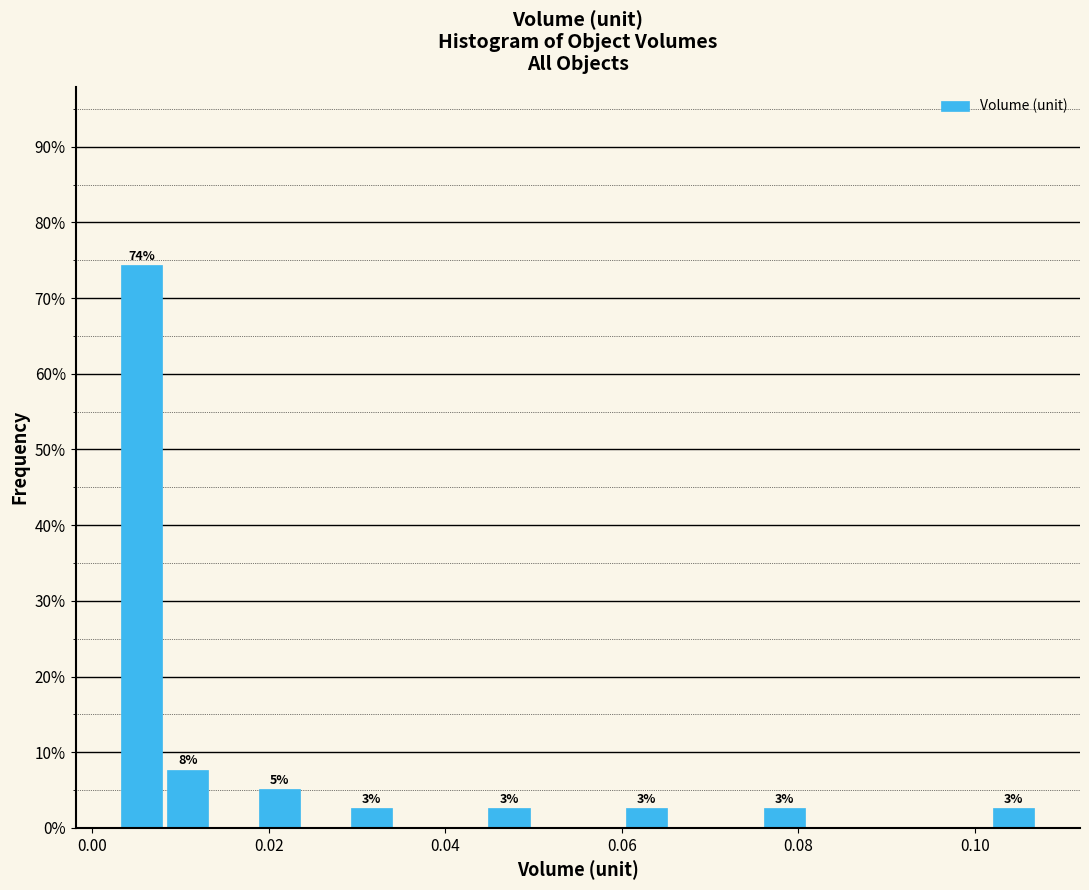

Around what value on the x-axis is the tallest bar? Give the approximate position of its centre, as read against the axis.

0.006